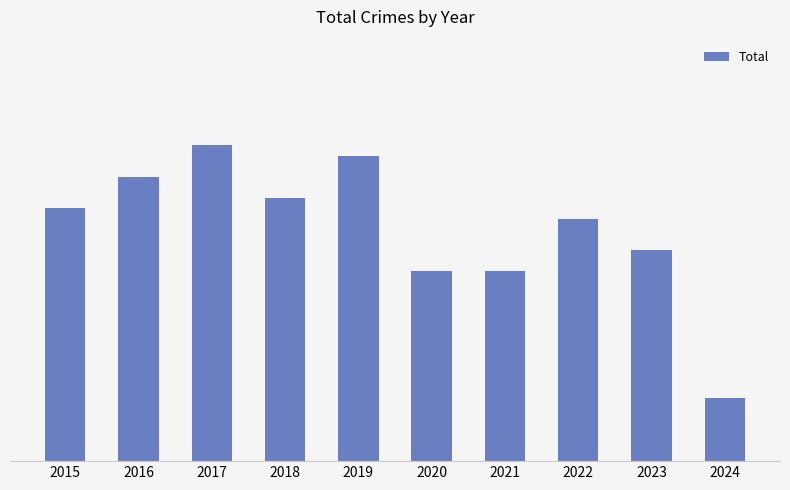

Does the chart contain any negative values?

No